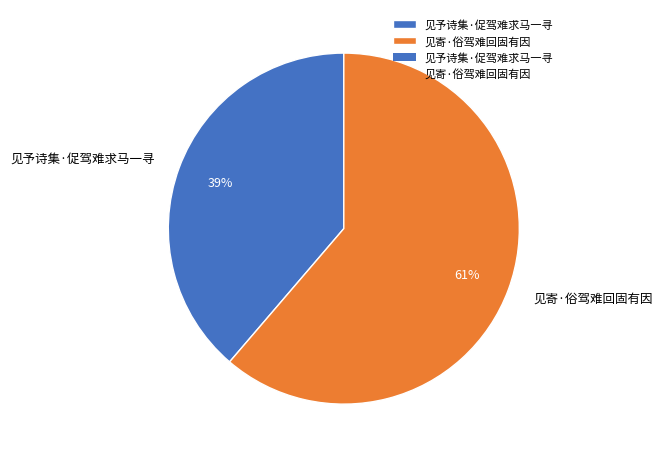

What percentage is the 见予诗集·促驾难求马一寻 slice, to the nearest percent?

39%